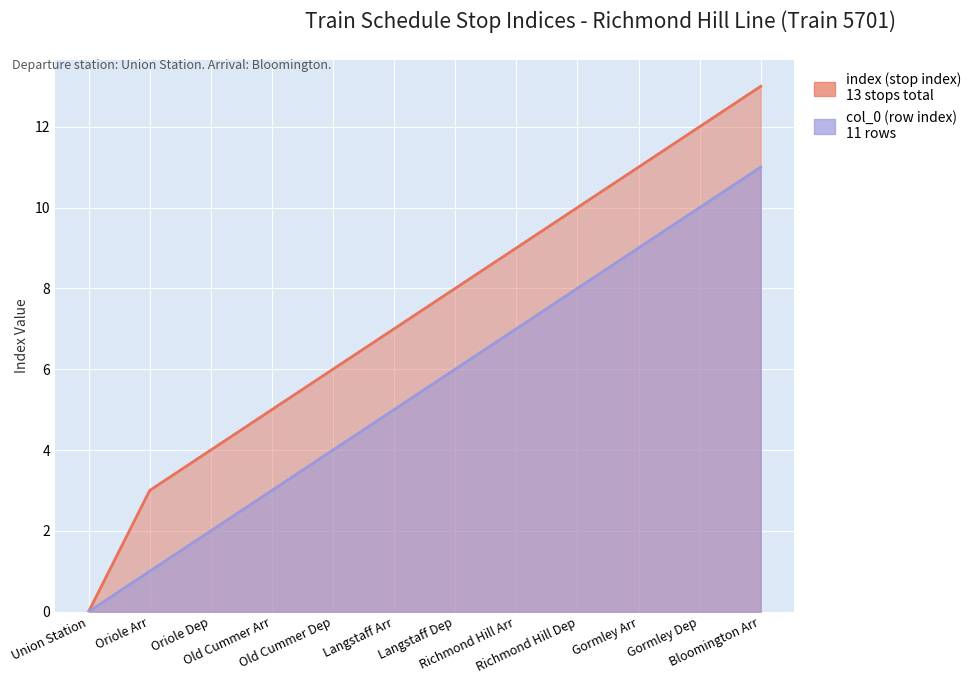

What is the label of the 4th point from the left?

Old Cummer Arr